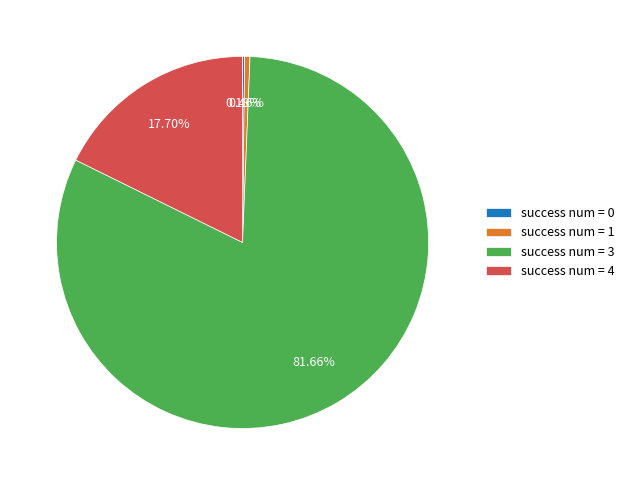

Is there a majority slice in this chart?

Yes